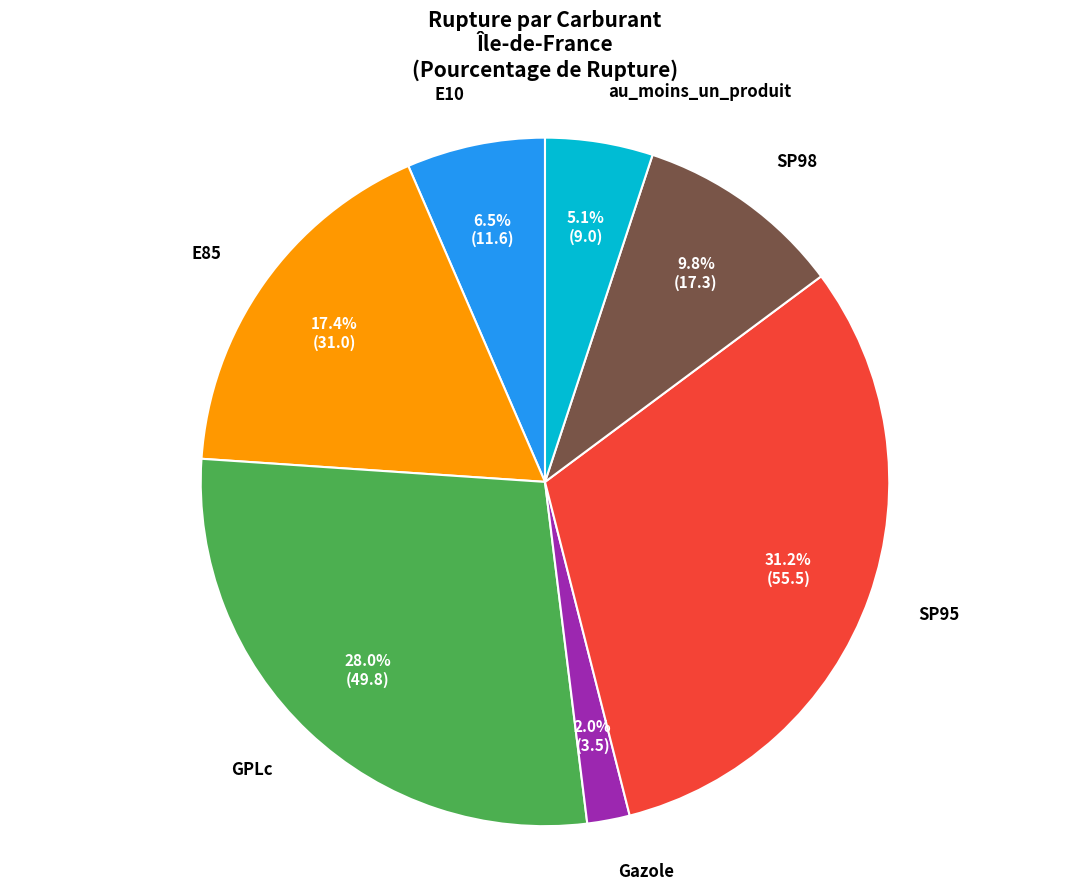

Is there a majority slice in this chart?

No